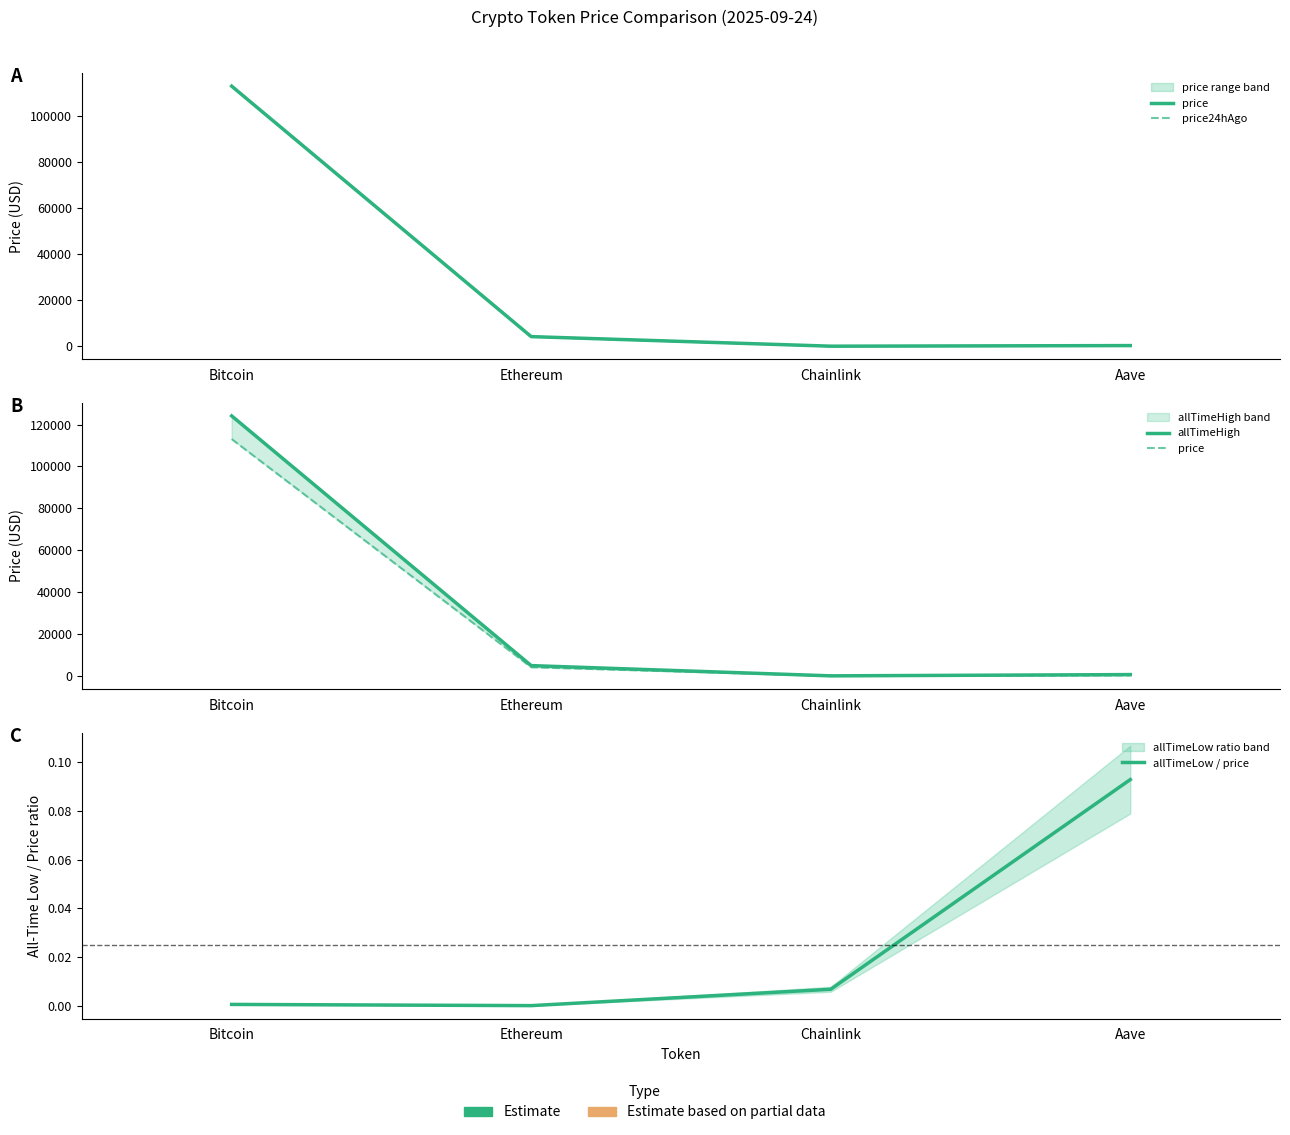

What is the label of the 4th point from the left?

Aave